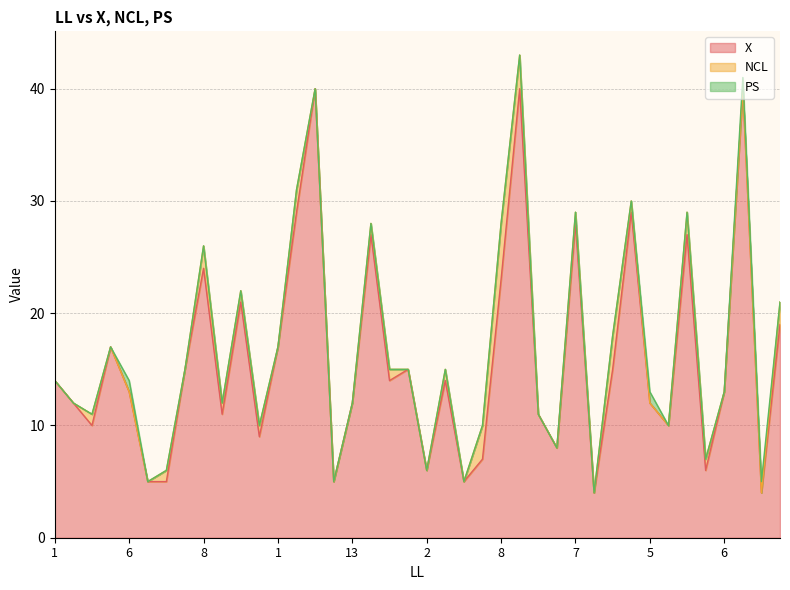

At which category is the sum across all series the highest?

7